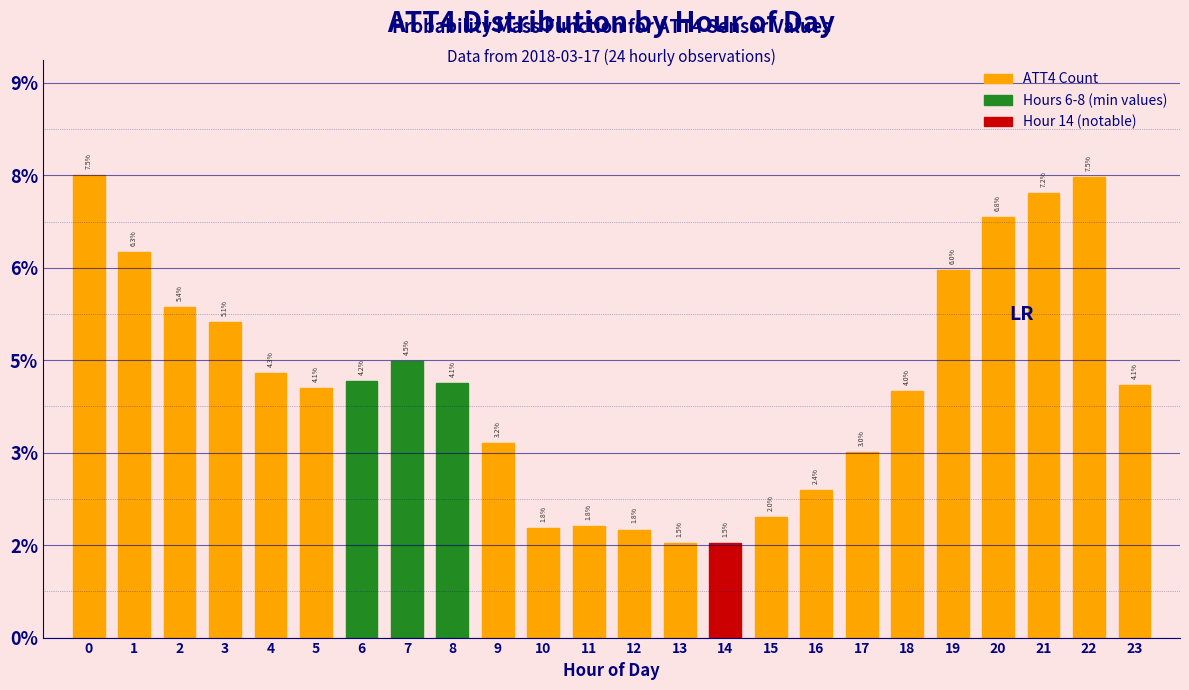

Does the chart contain any negative values?

No